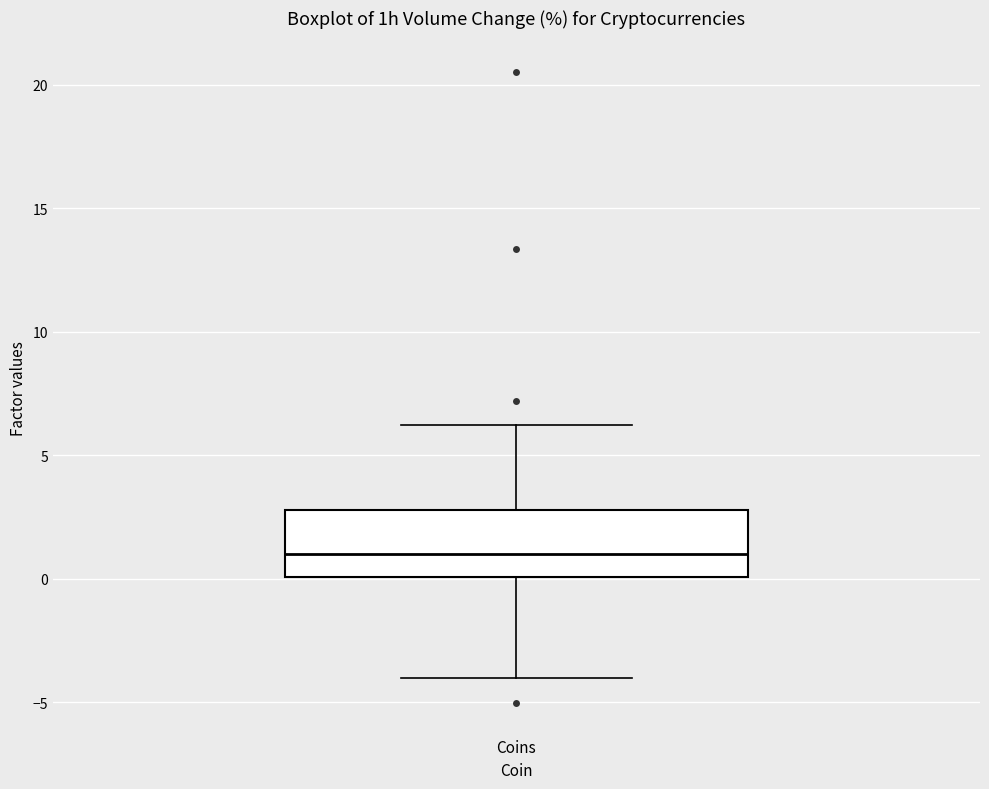

Where does the upper whisker of the box for Coins end on the y-axis? The values are not printed on the chart, so give them approximately, as read against the axis.

6